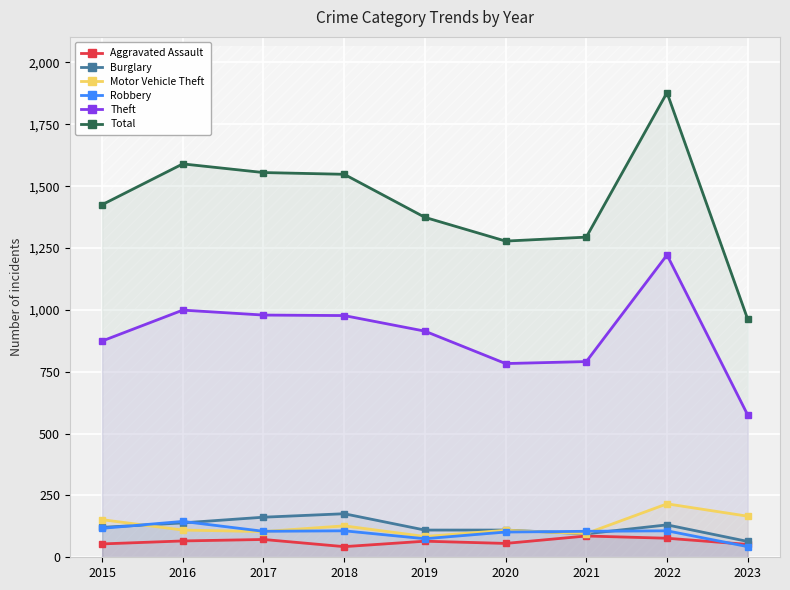

In Theft, how many points are higher than both neighbors (excluding endpoints)?

2